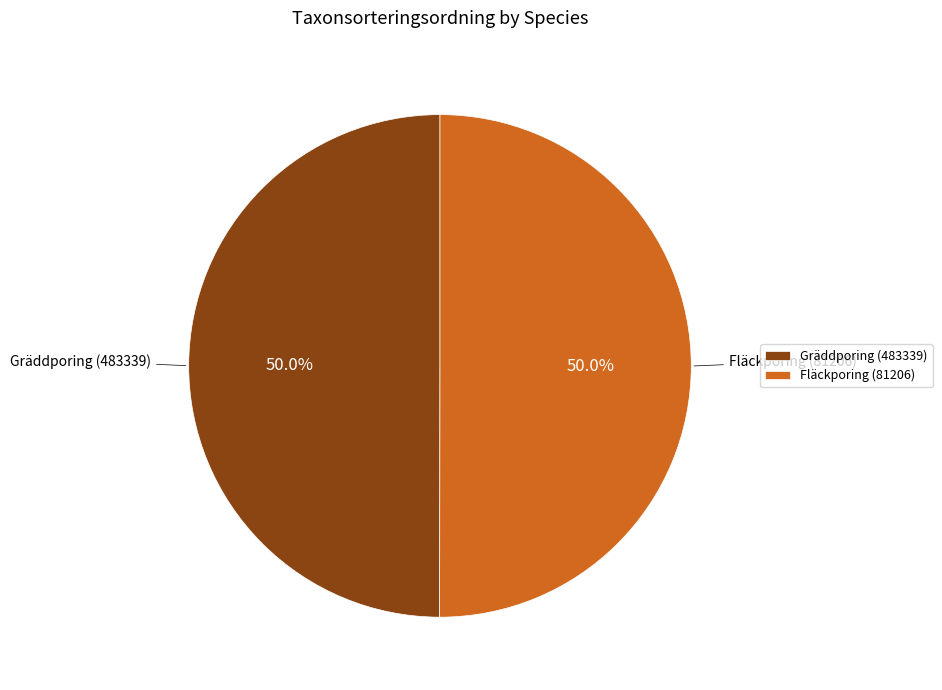

How much of the chart is everything except Fläckporing (81206)?

50.0%